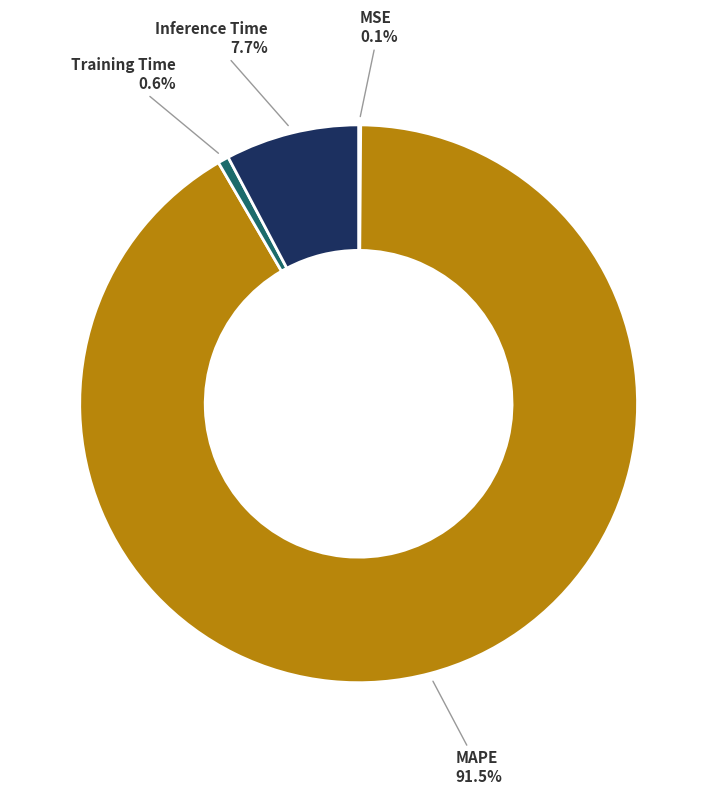

Is there a majority slice in this chart?

Yes